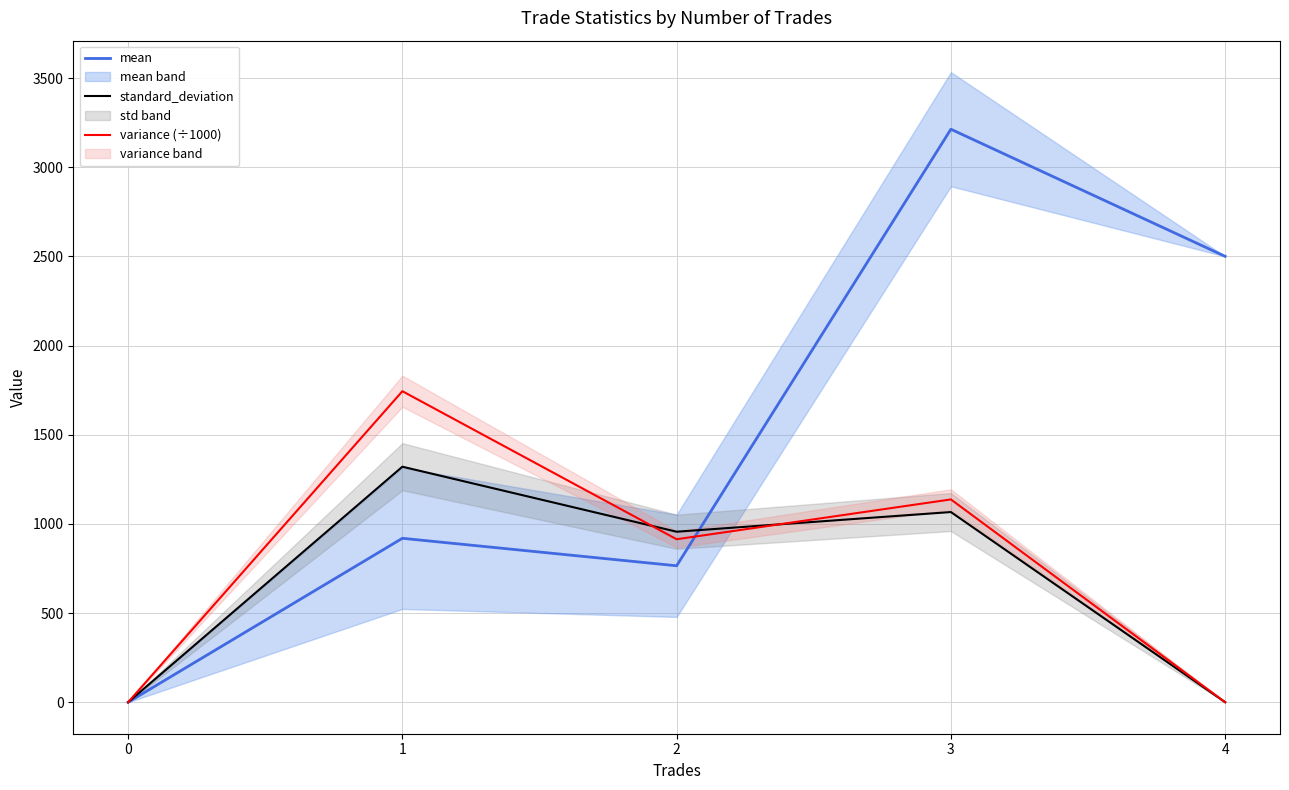

True or false: standard_deviation has a value of 1066.3 at 3.

True